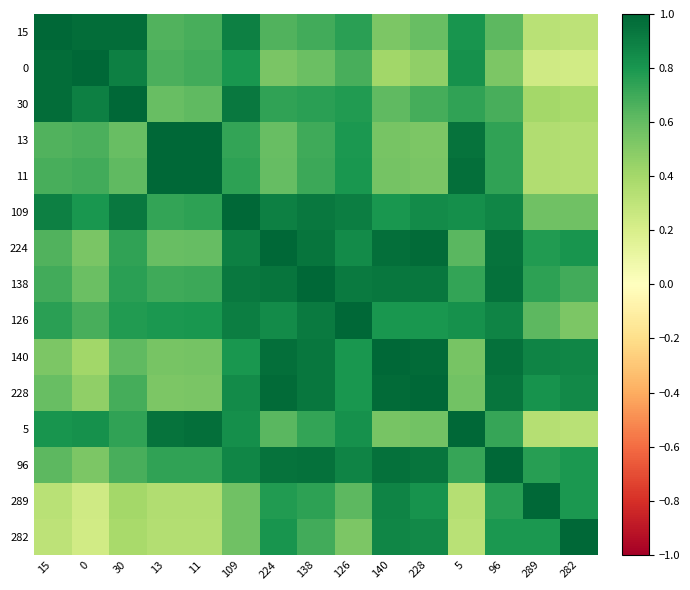

Rank the series at 5 from highest to lowest value.

5, 11, 13, 109, 126, 0, 15, 30, 138, 96, 224, 228, 140, 289, 282